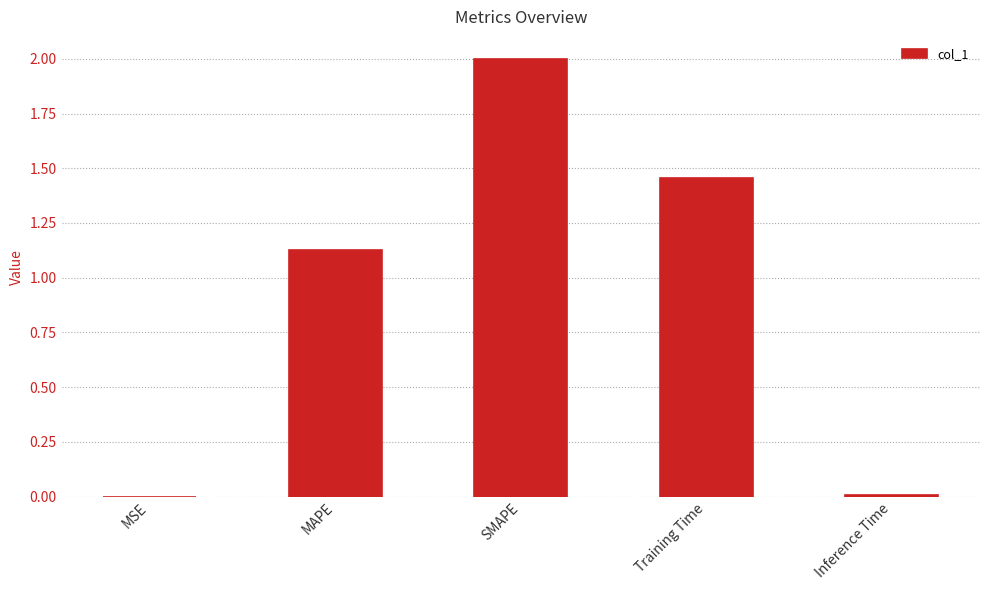

What is the average value?

0.9